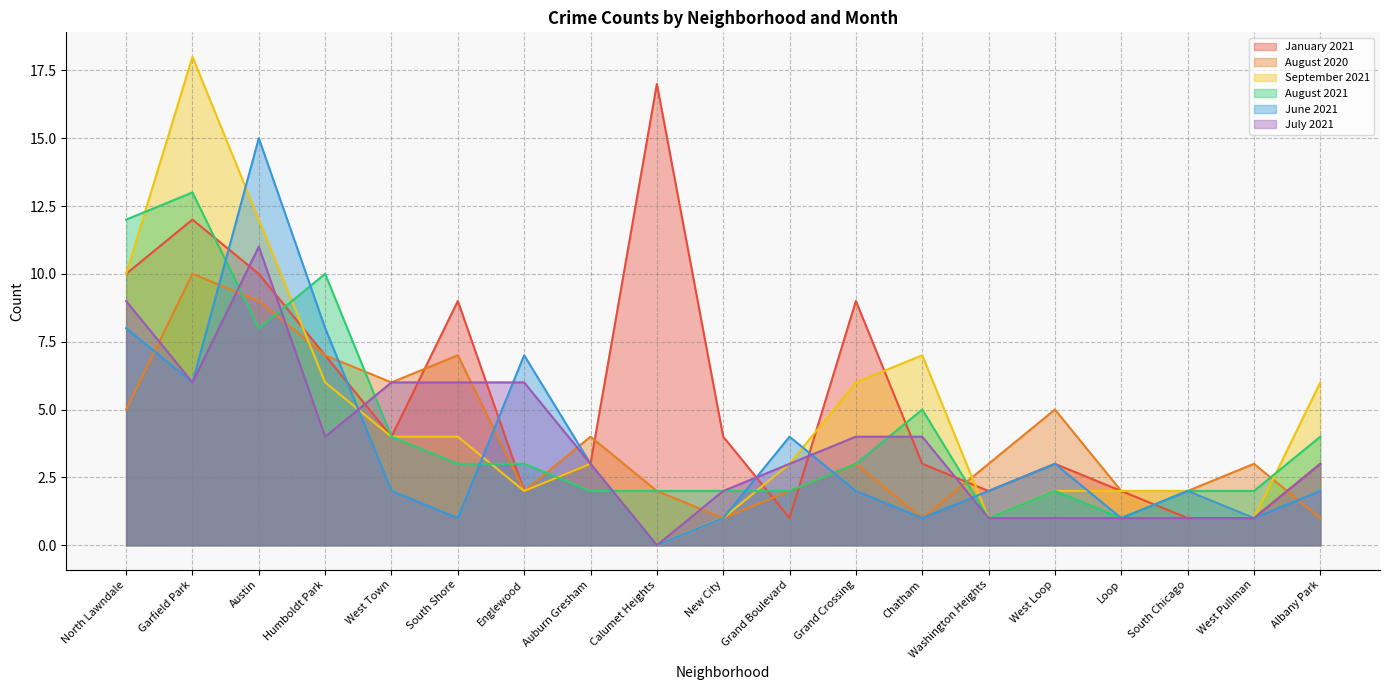

The value of July 2021 at West Loop is 1. True or false?

False